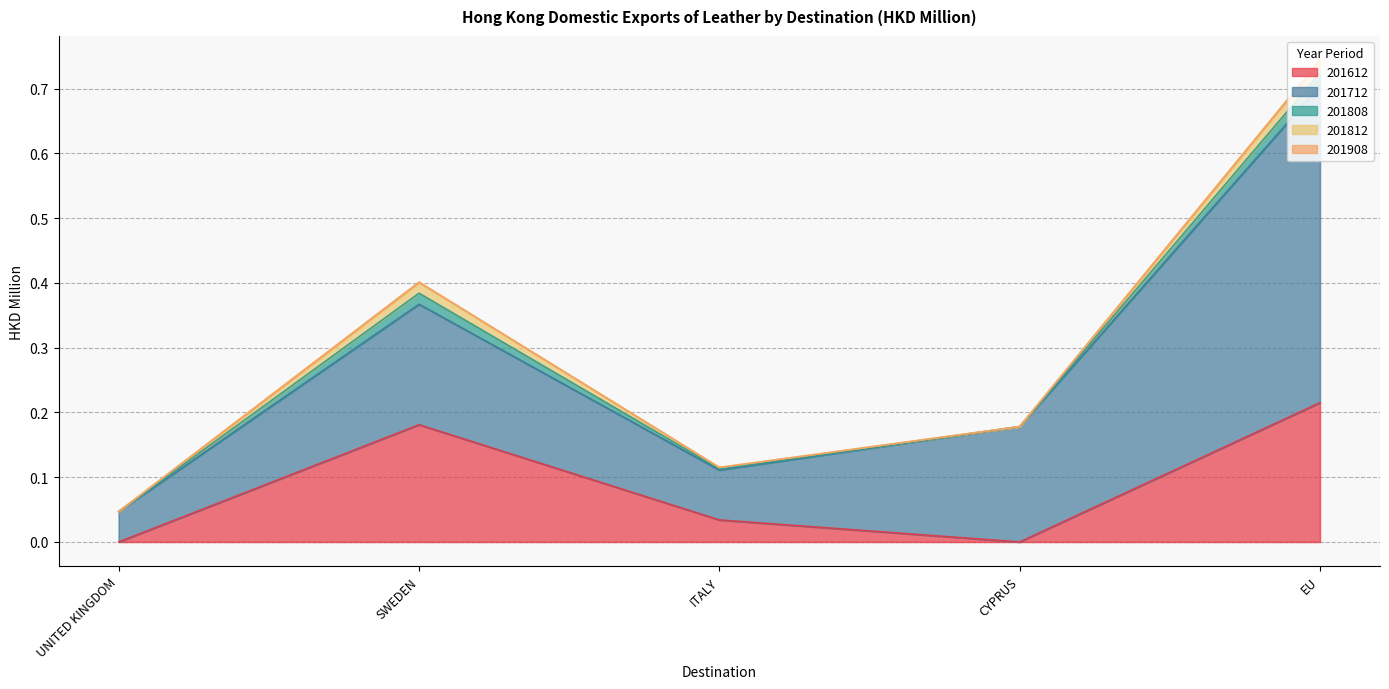

What is the sum of all 201612 values?

0.4